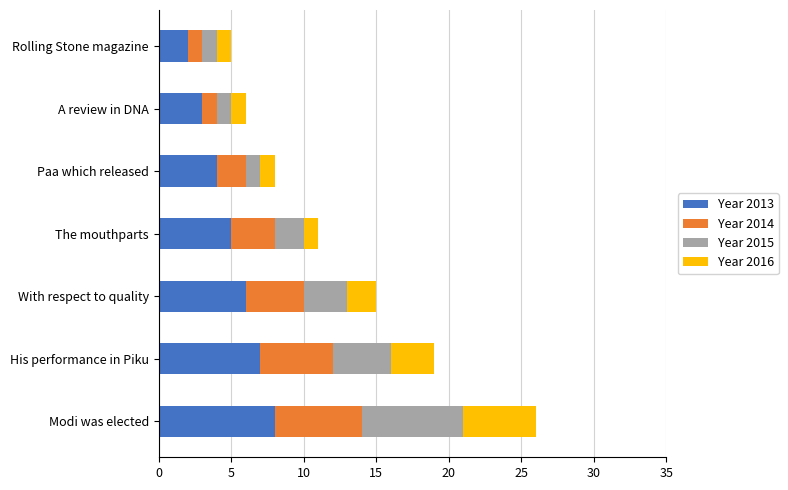

How many series are shown in this chart?

4